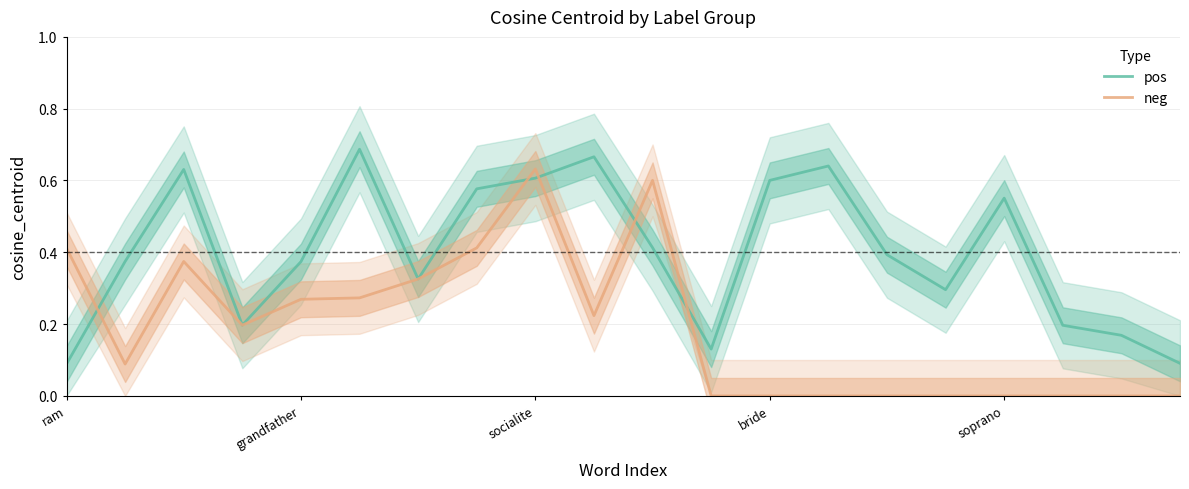

True or false: neg has a value of 0.1 at ram.

False